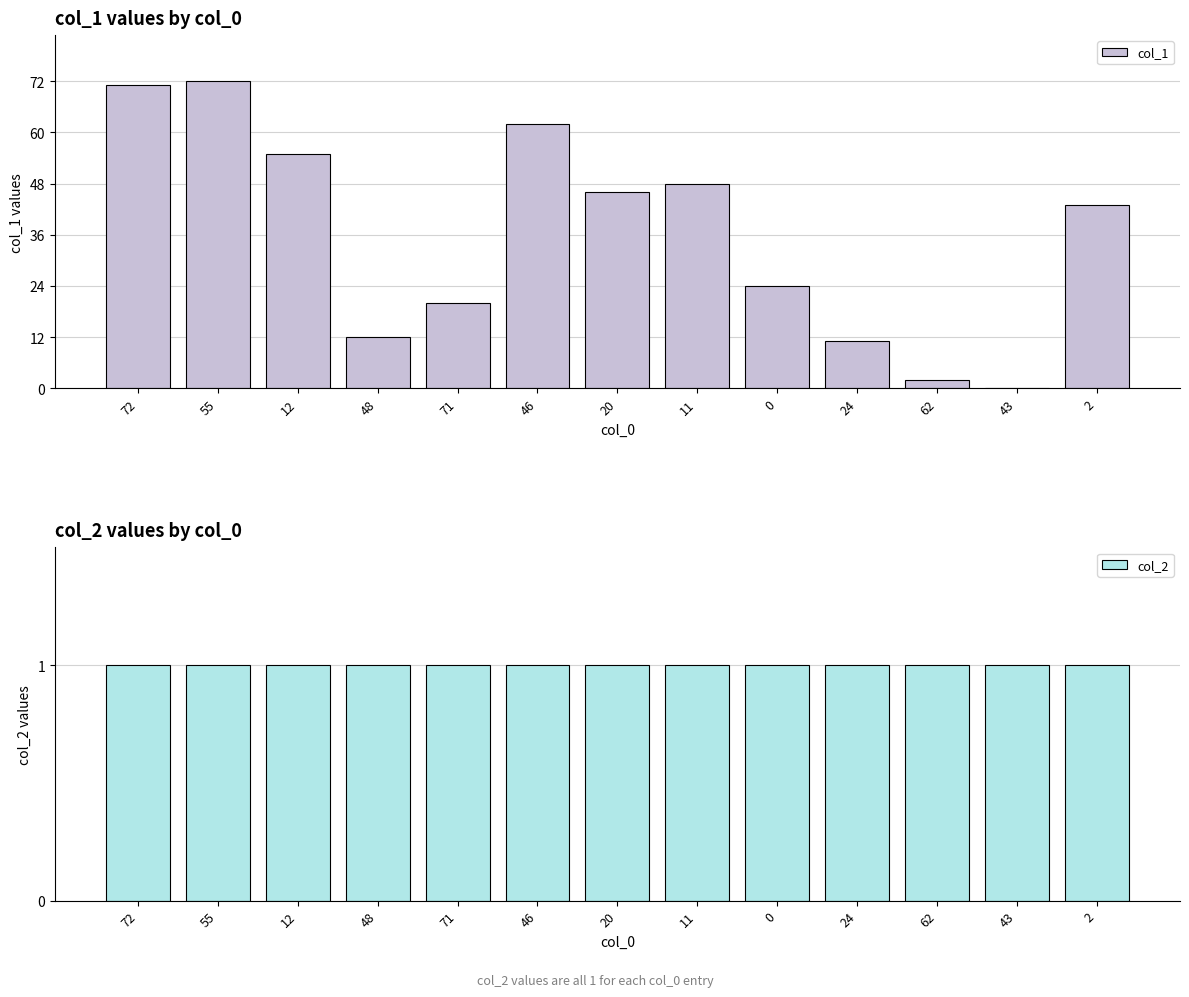

The col_1 series shows 55 at 12. True or false?

True